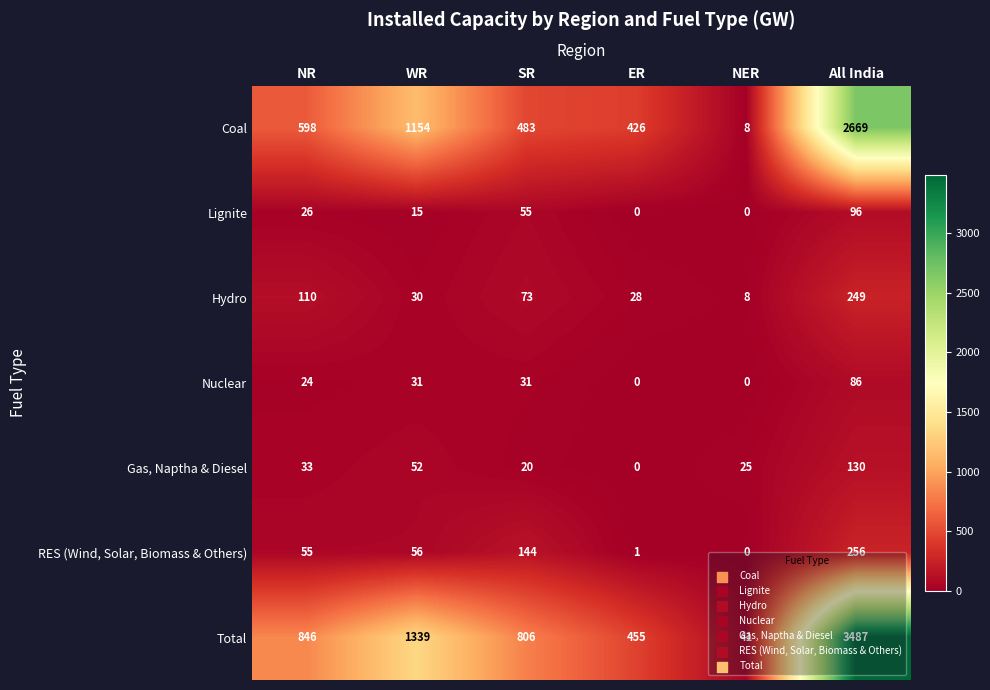

How many categories are shown in the chart?

6